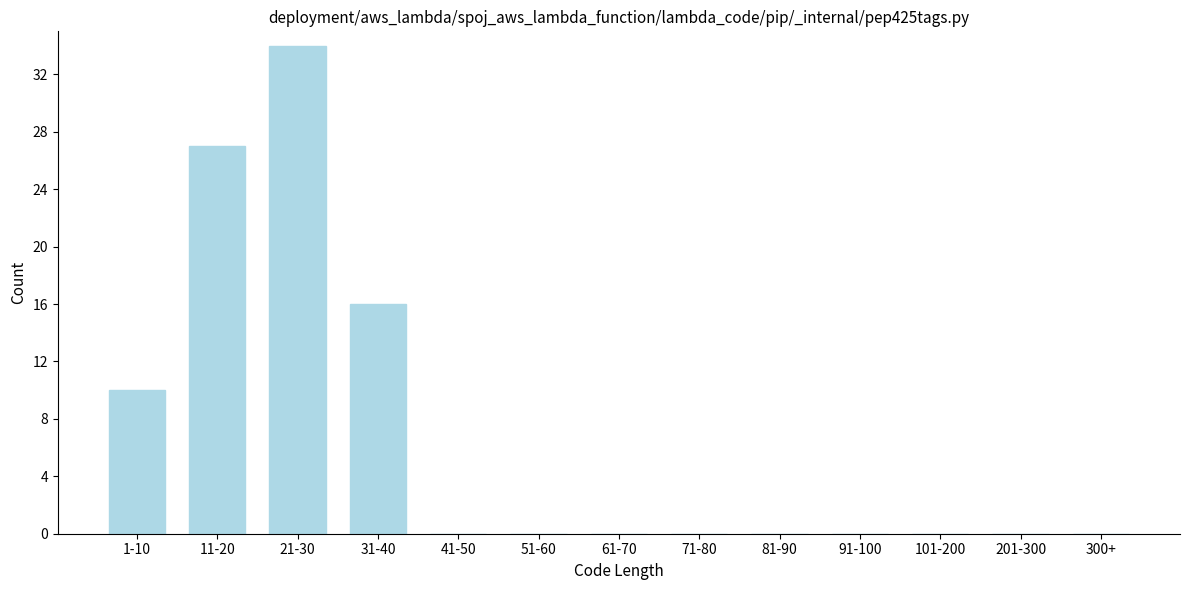

Reading left to right, what are all the values shown in this chart?

1-10=10	11-20=27	21-30=34	31-40=16	41-50=0	51-60=0	61-70=0	71-80=0	81-90=0	91-100=0	101-200=0	201-300=0	300+=0